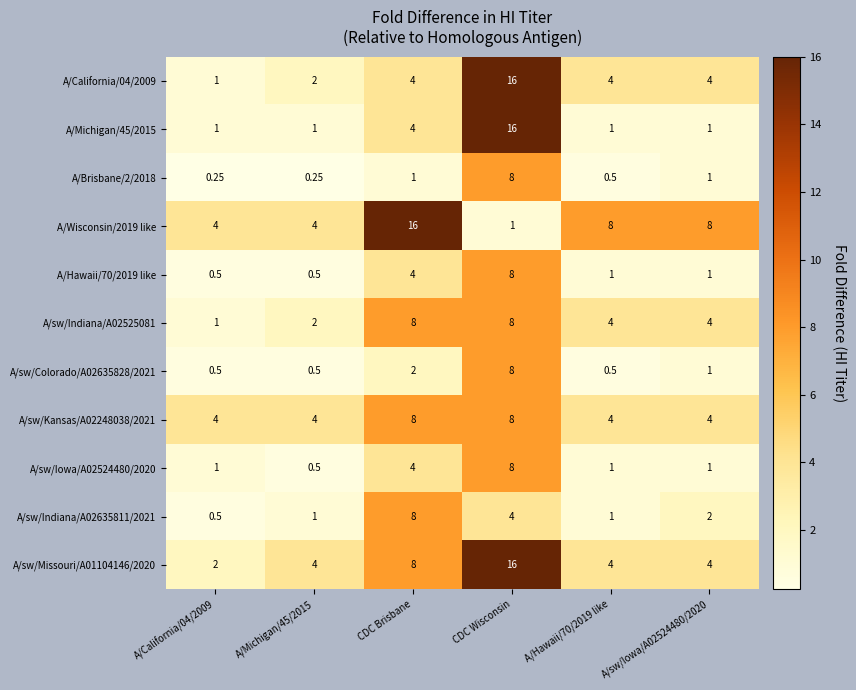

At which label does A/sw/Indiana/A02635811/2021 first exceed 2?

CDC Brisbane